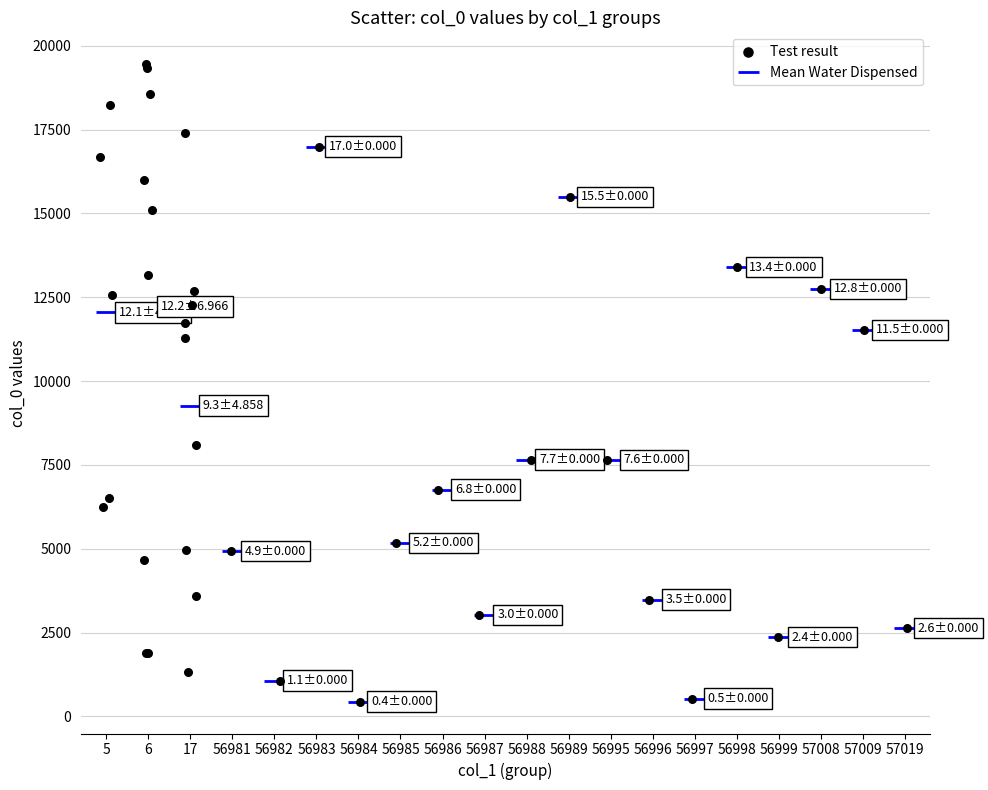

What Y value in the scatter plot is closest to 9946?

11286